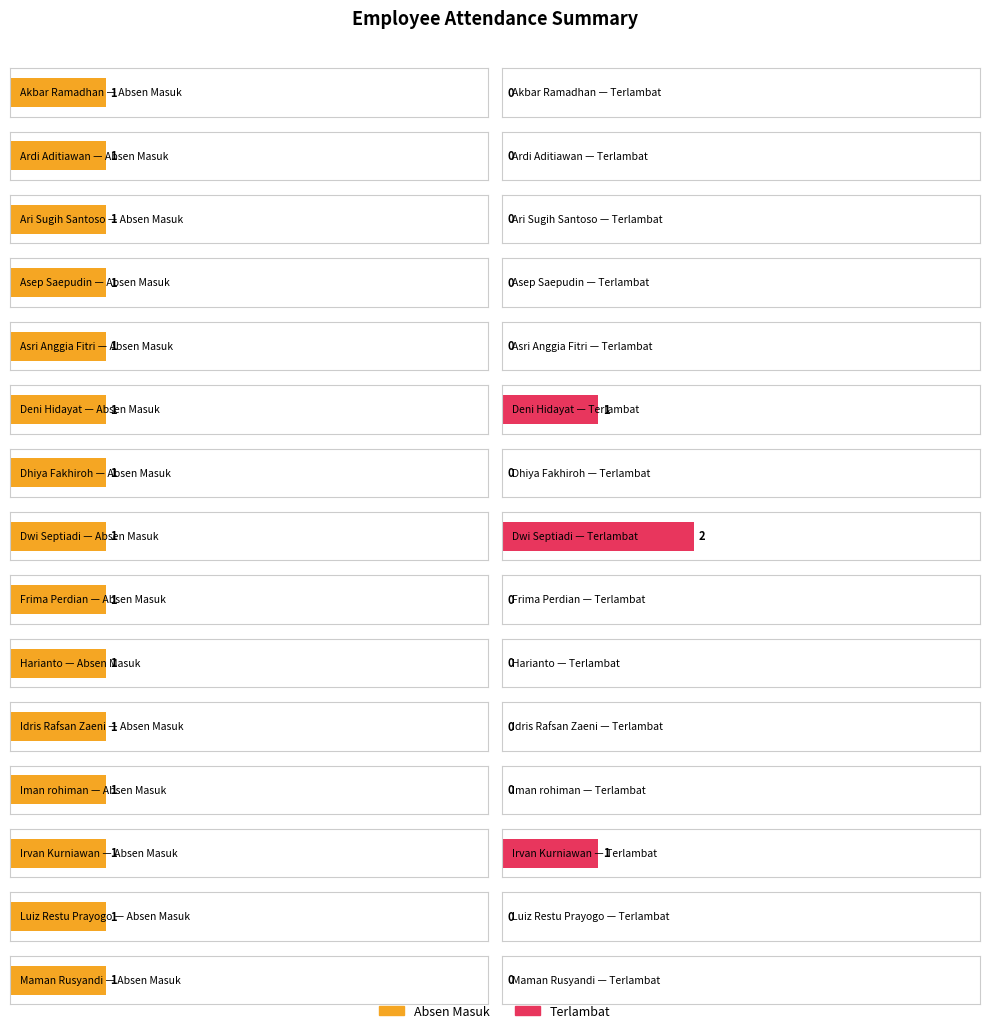

What is the total value across all series at Luiz Restu Prayogo?

1